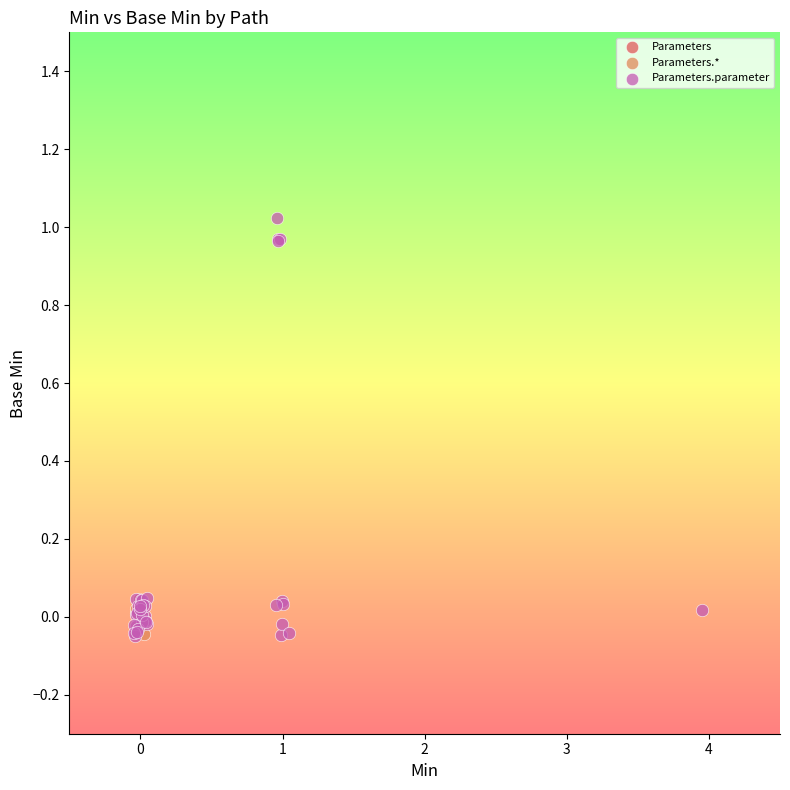

What are all the series names shown in the legend?

Parameters, Parameters.*, Parameters.parameter